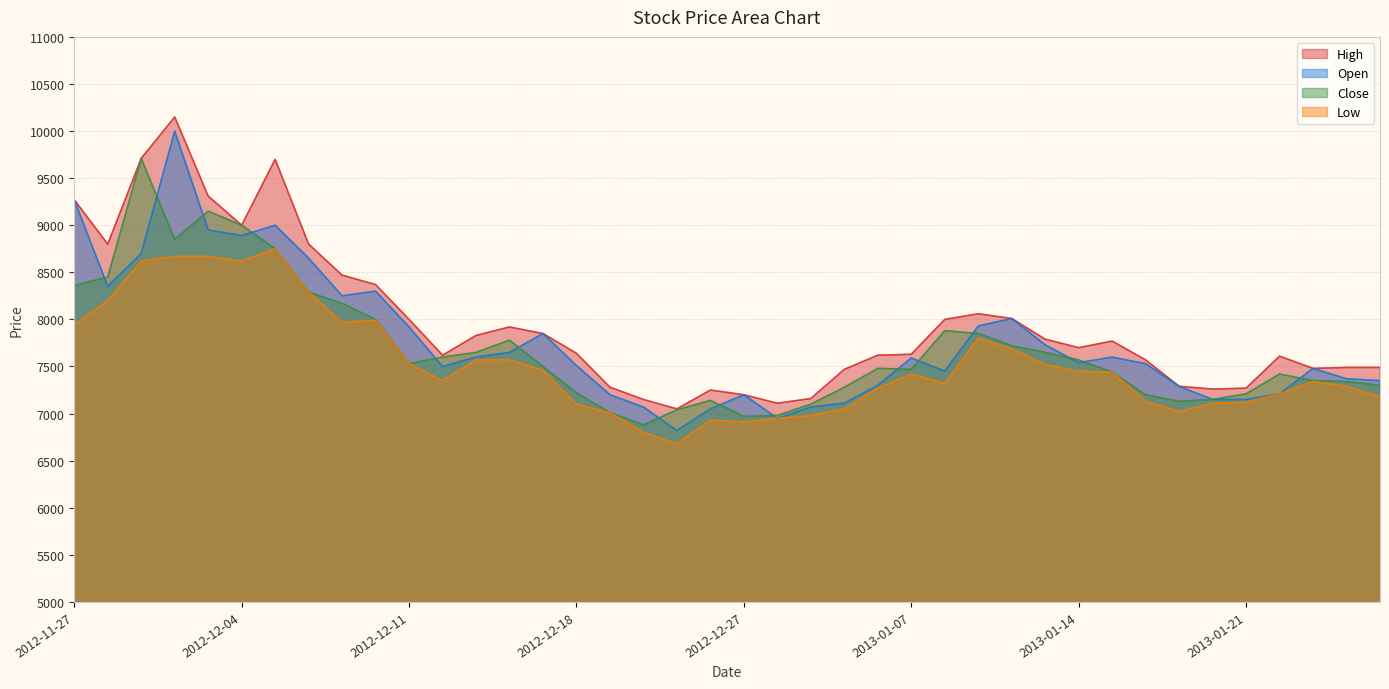

The value of High at 2012-12-03 is 13641. True or false?

False